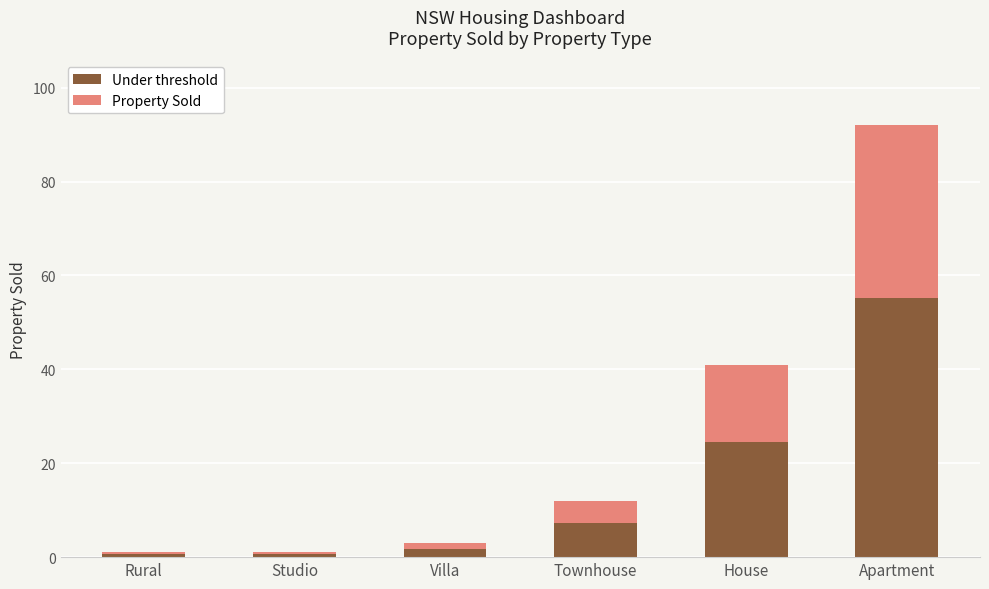

What is the approximate value of Under threshold at House?

24.6